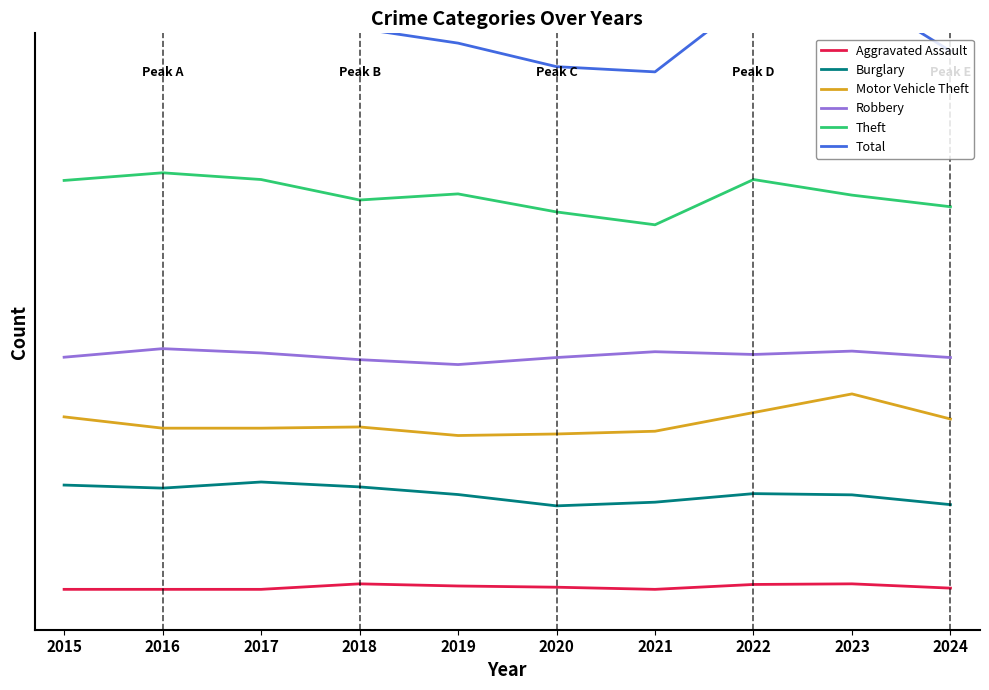

At which category does Total reach its first local valley?

2021